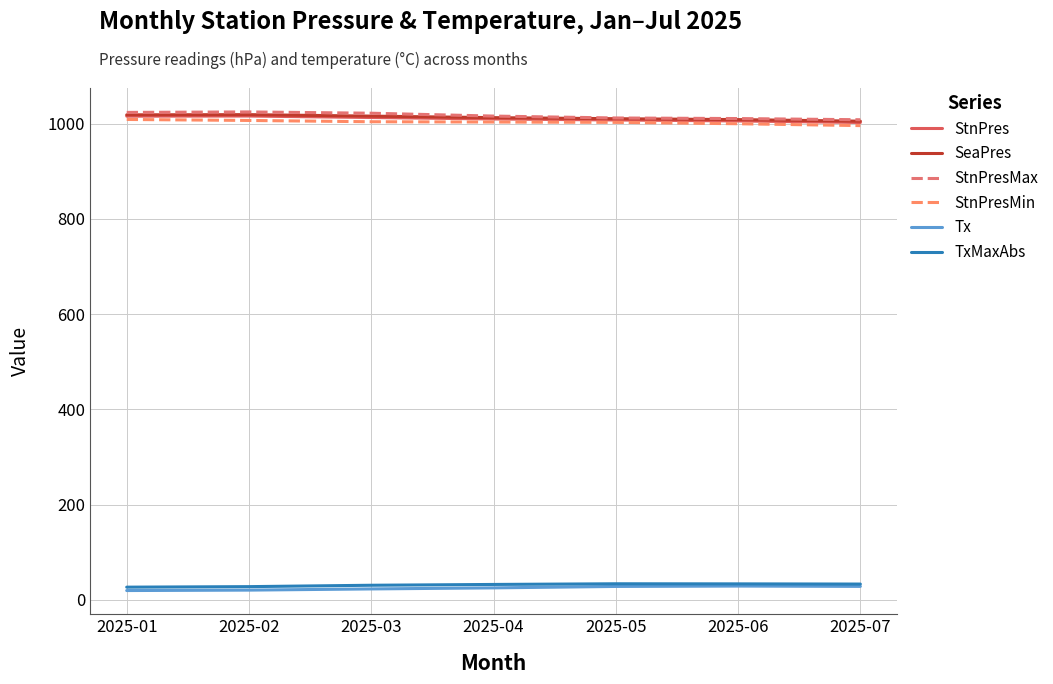

Is this an area chart (filled region under the line)?

No